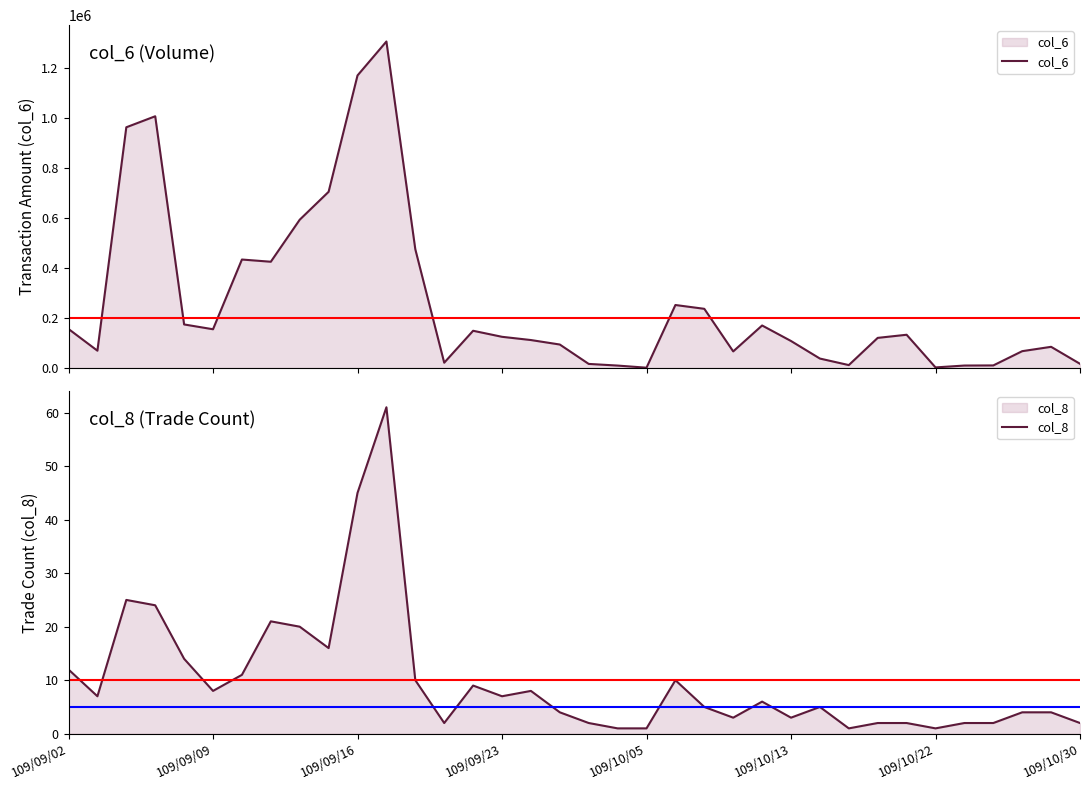

How many lines are shown in the chart?

2